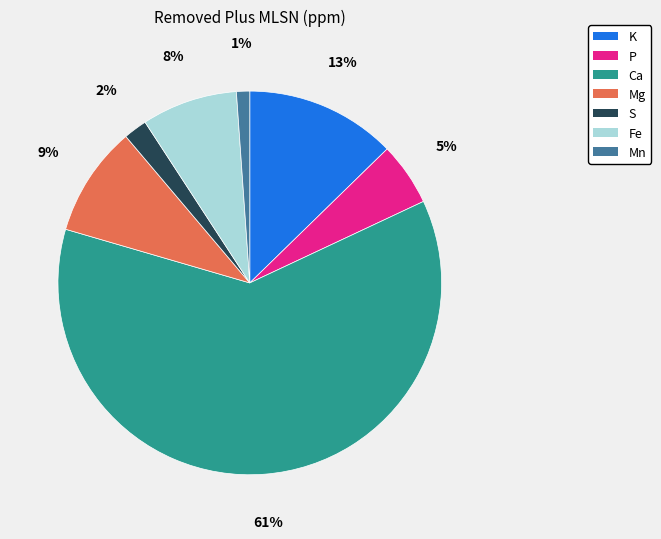

What is the ratio of the value at K to the value at Ca?

0.2